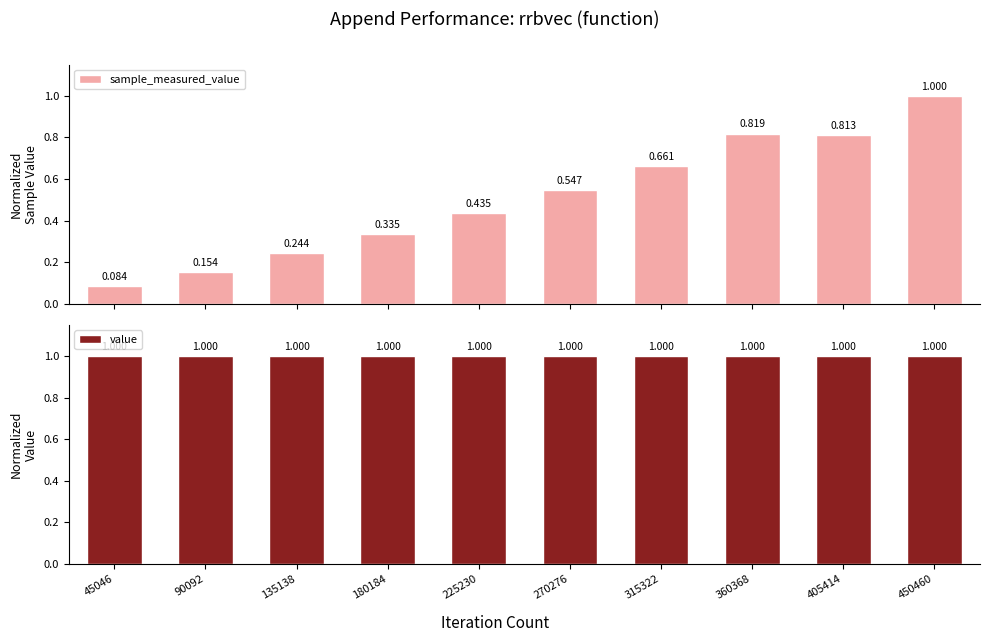

The value series shows 1.0 at 450460. True or false?

True